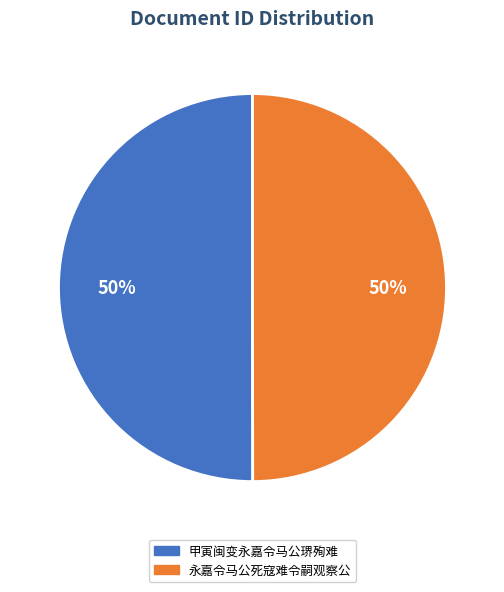

To the nearest percent, what is the average slice percentage?

50%